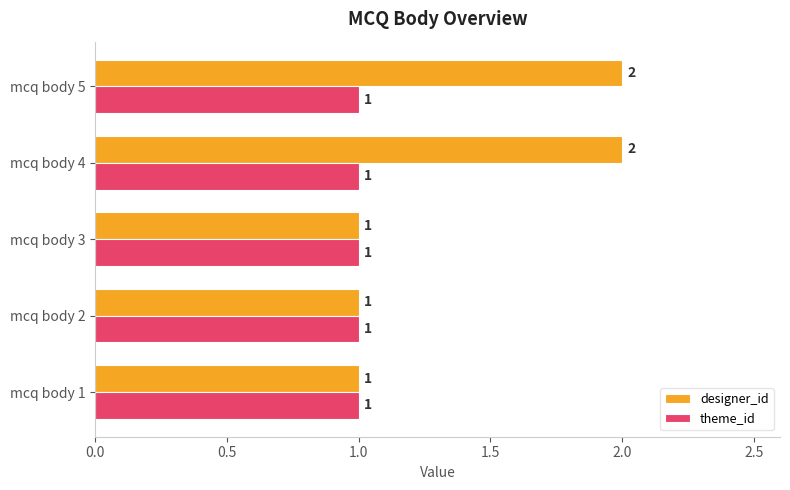

Between mcq body 3 and mcq body 5, which series saw the biggest shift?

designer_id